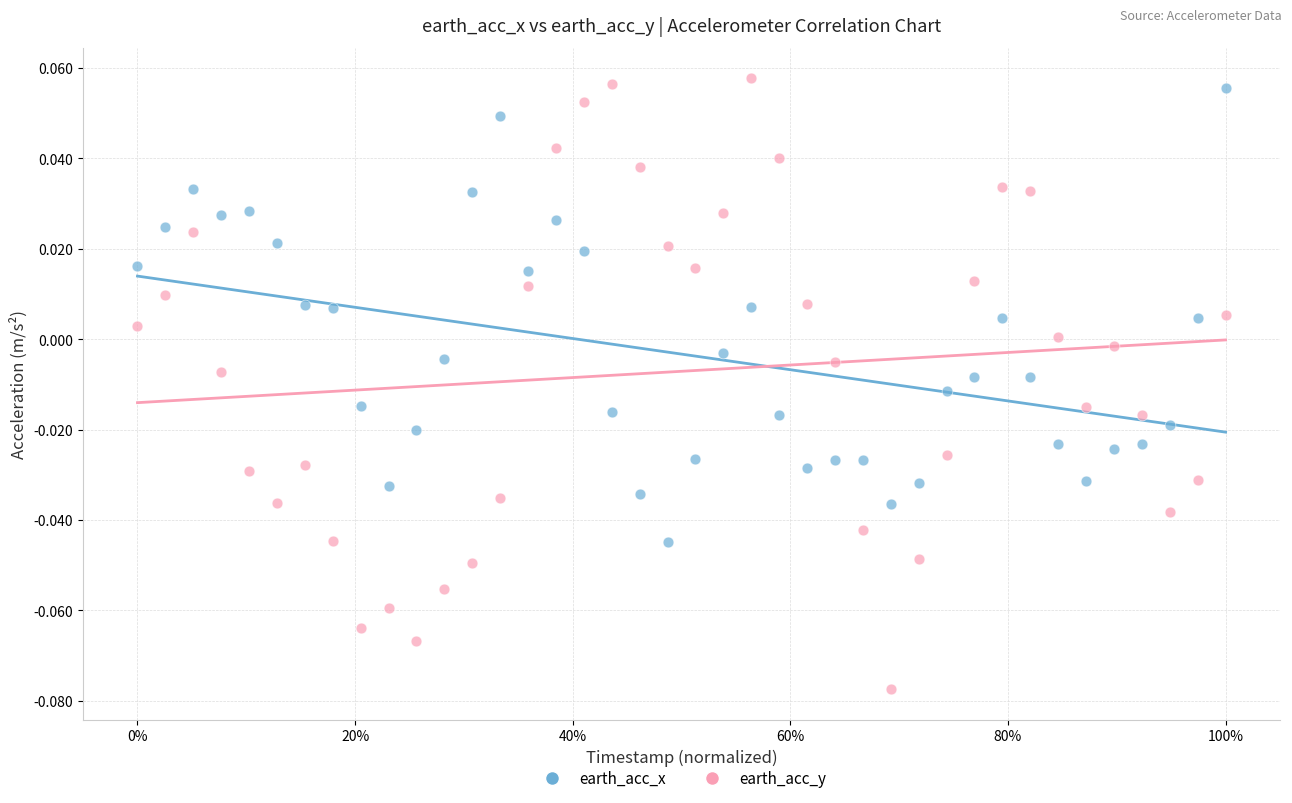

Across all data points, what is the range of X values (max minus min)?

1.0